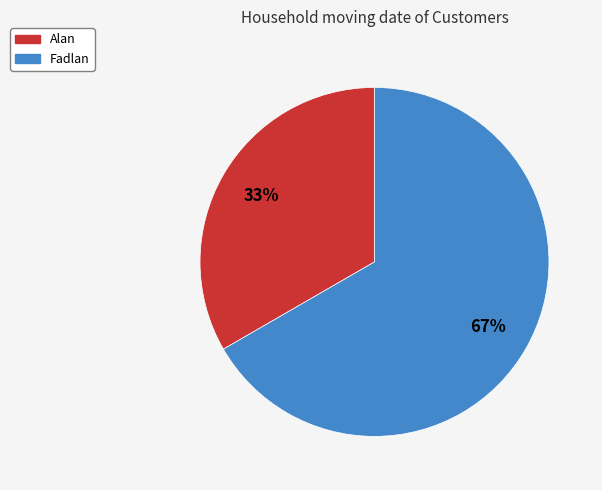

What percentage is the Fadlan slice, to the nearest percent?

67%